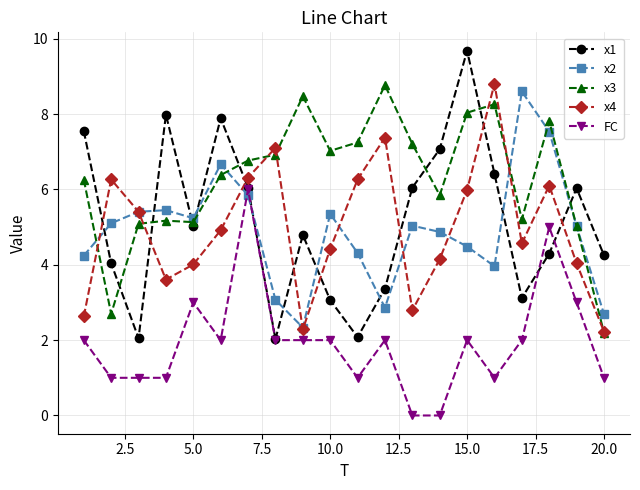

True or false: FC and x3 intersect in this chart.

False